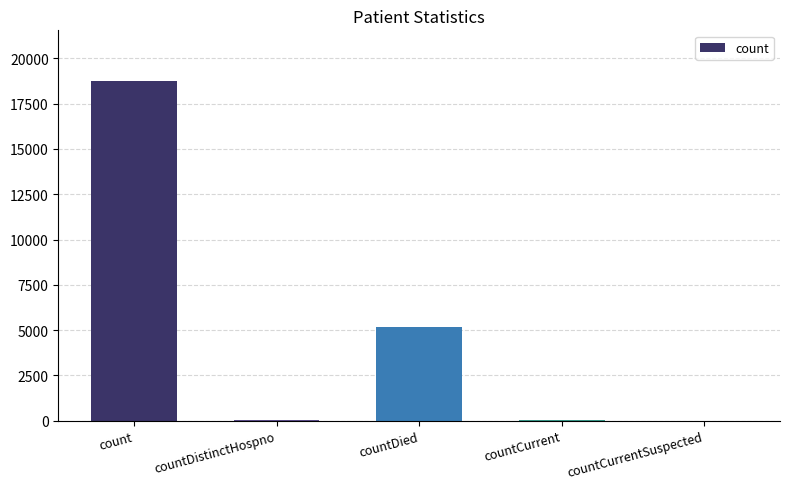

Where is the data nearest to the value 9370?

countDied